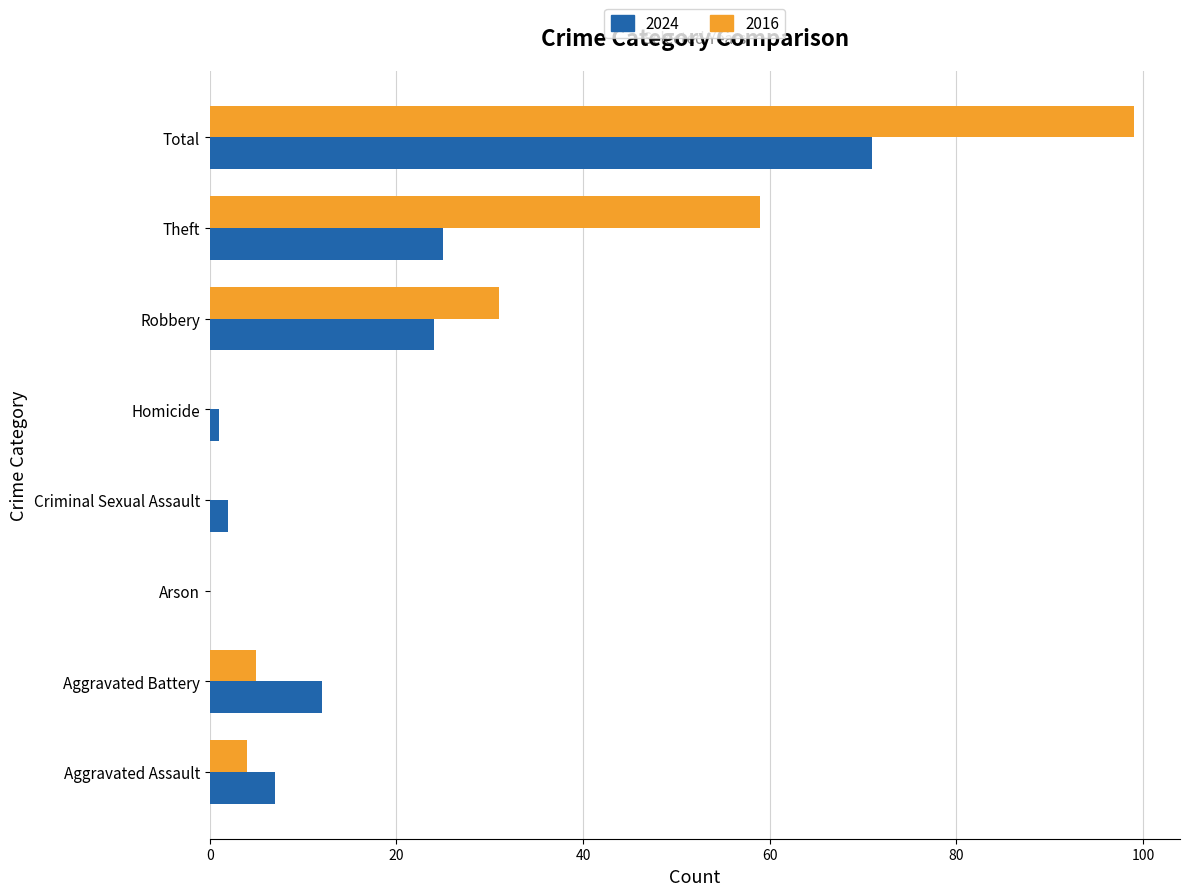

What is the sum of all 2024 values?

142